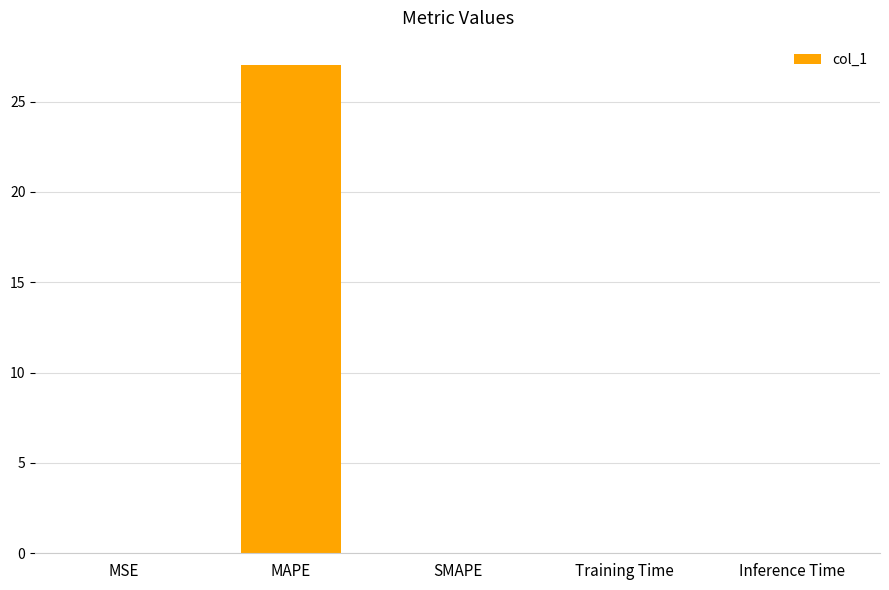

What is the sum of all values?

27.0